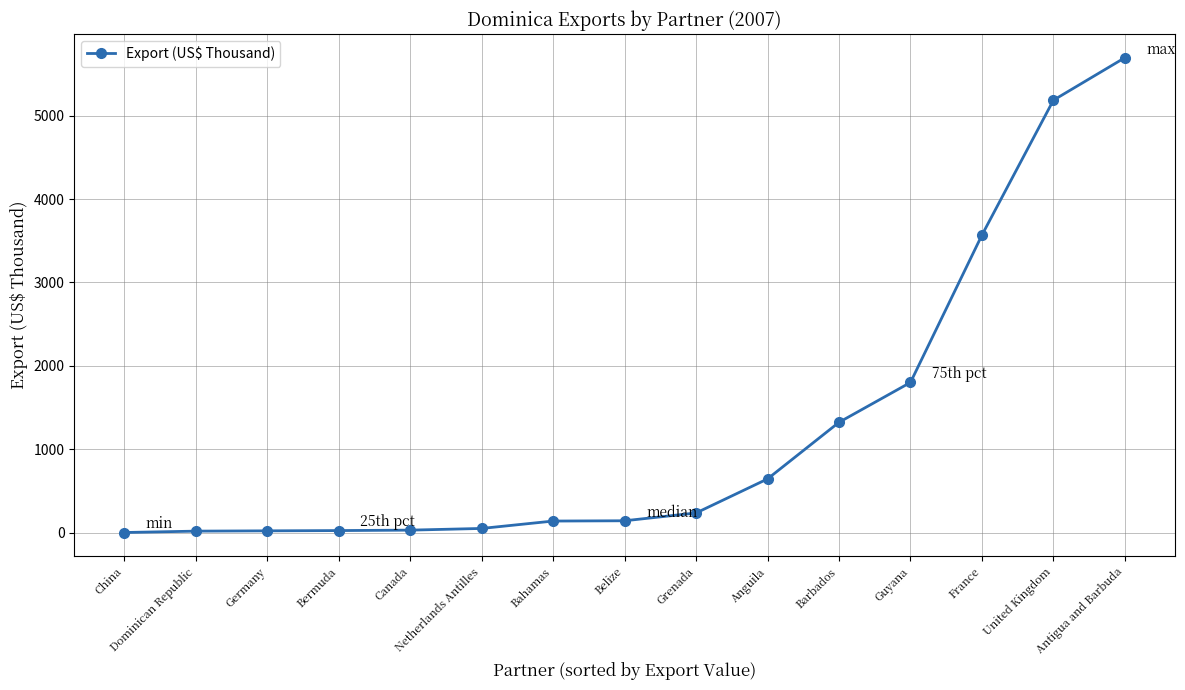

What is the value of the 4th point from the left?

24.4